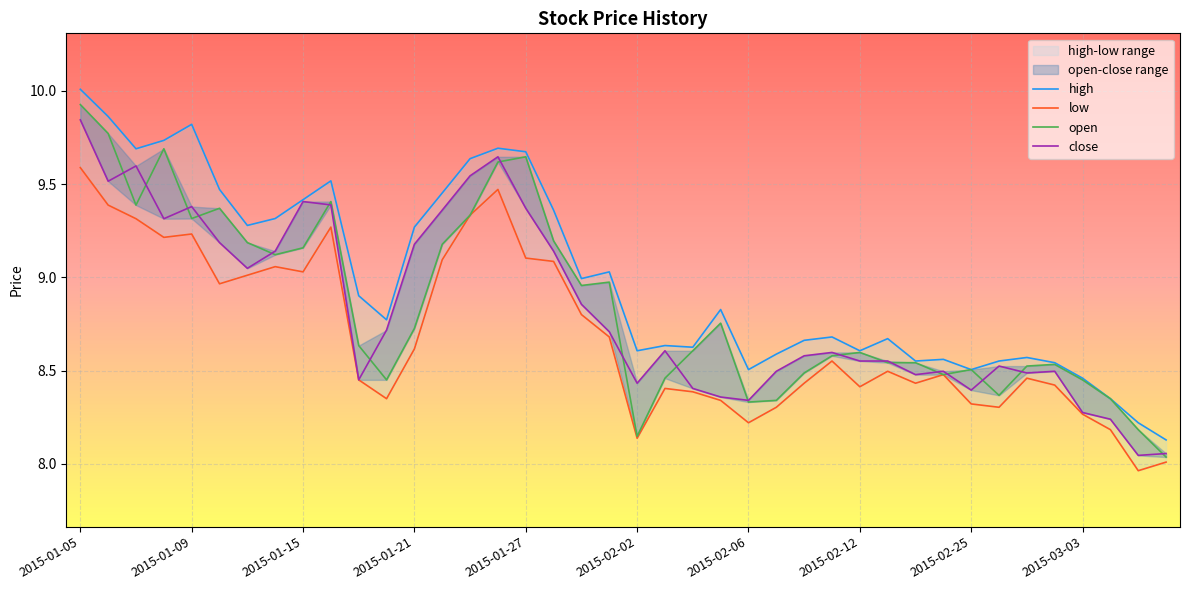

Which has a higher value, 2015-01-09 or 2015-01-07?

2015-01-09